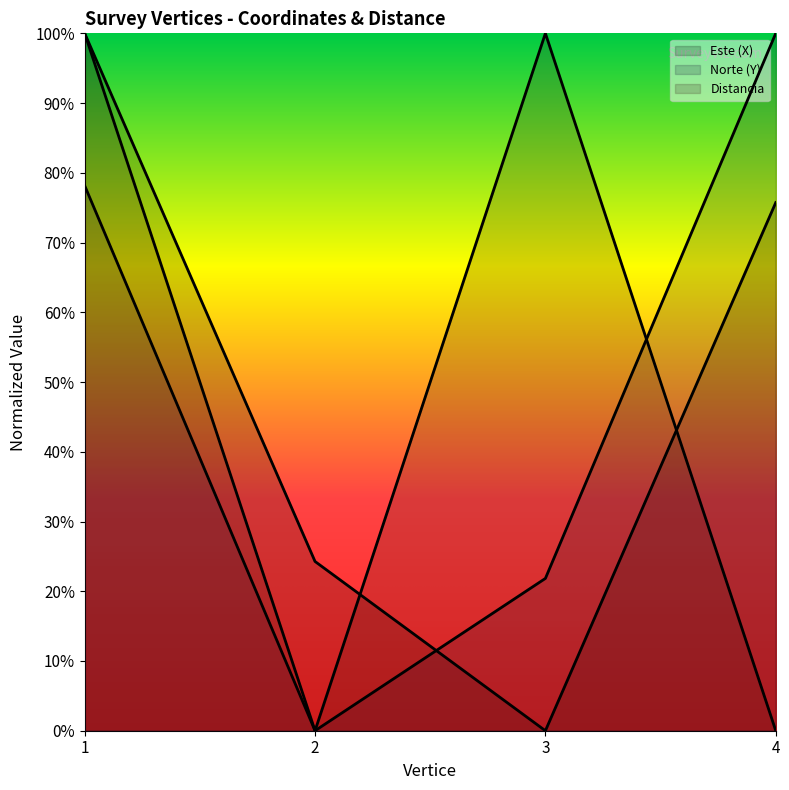

The Distancia series shows 1.0 at 1. True or false?

True